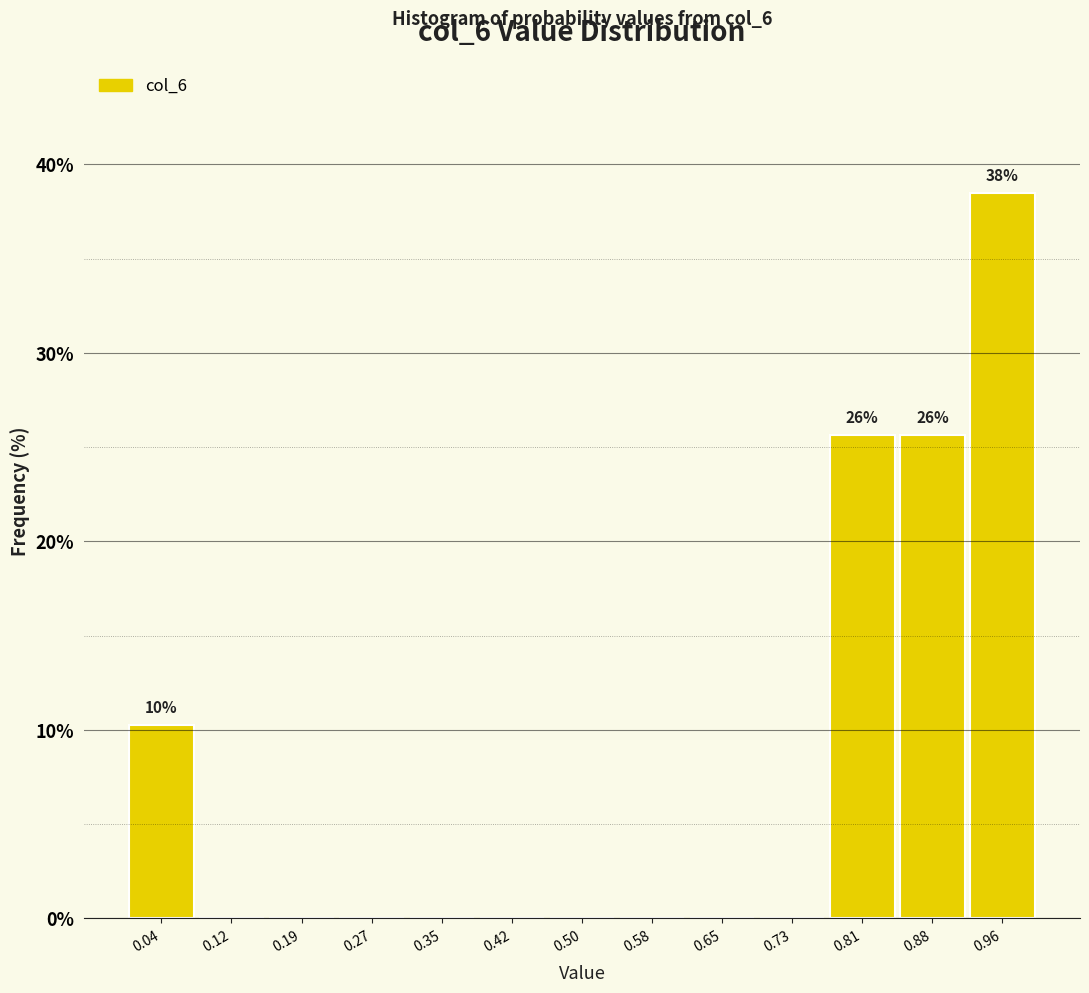

Over which range of the x-axis is the bar tallest?

0.92 to 1.00